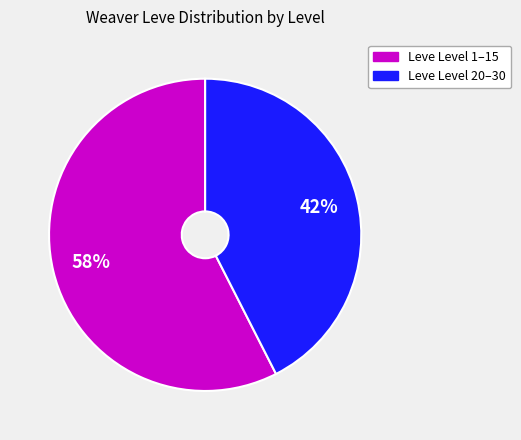

Which has a higher value, Leve Level 20–30 or Leve Level 1–15?

Leve Level 1–15